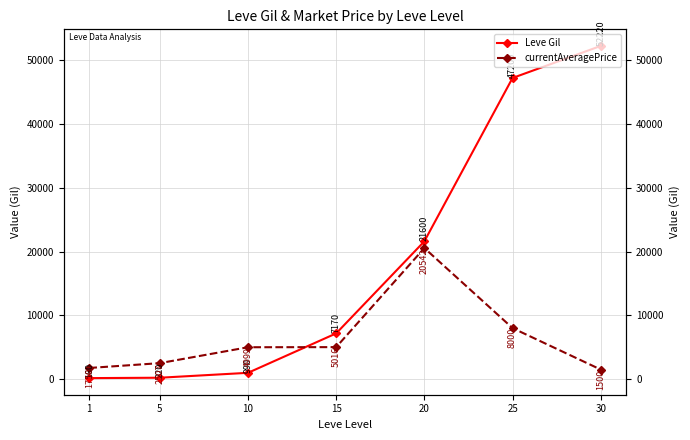

How many categories are shown in the chart?

7